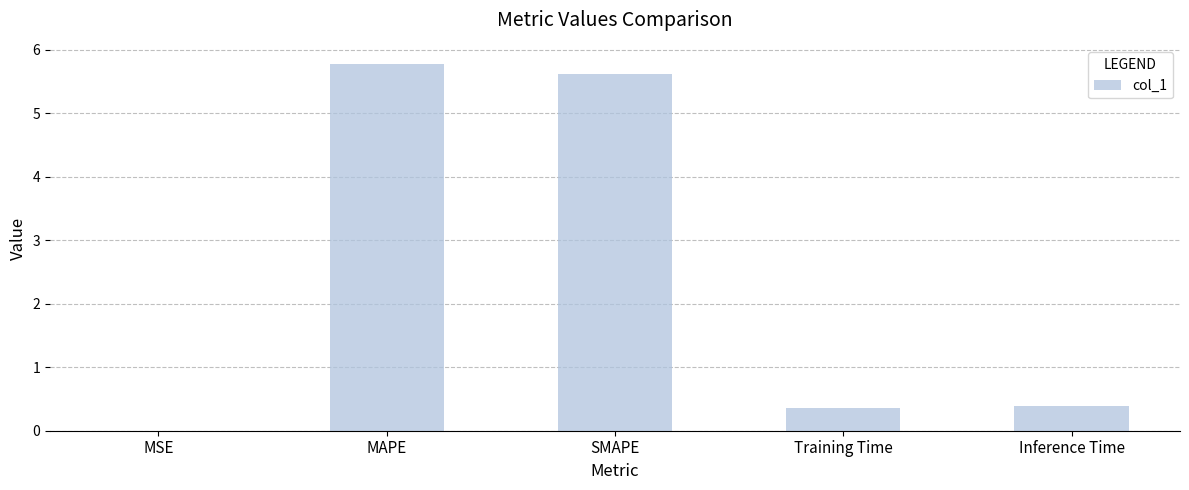

What is the maximum value shown in the chart?

5.8